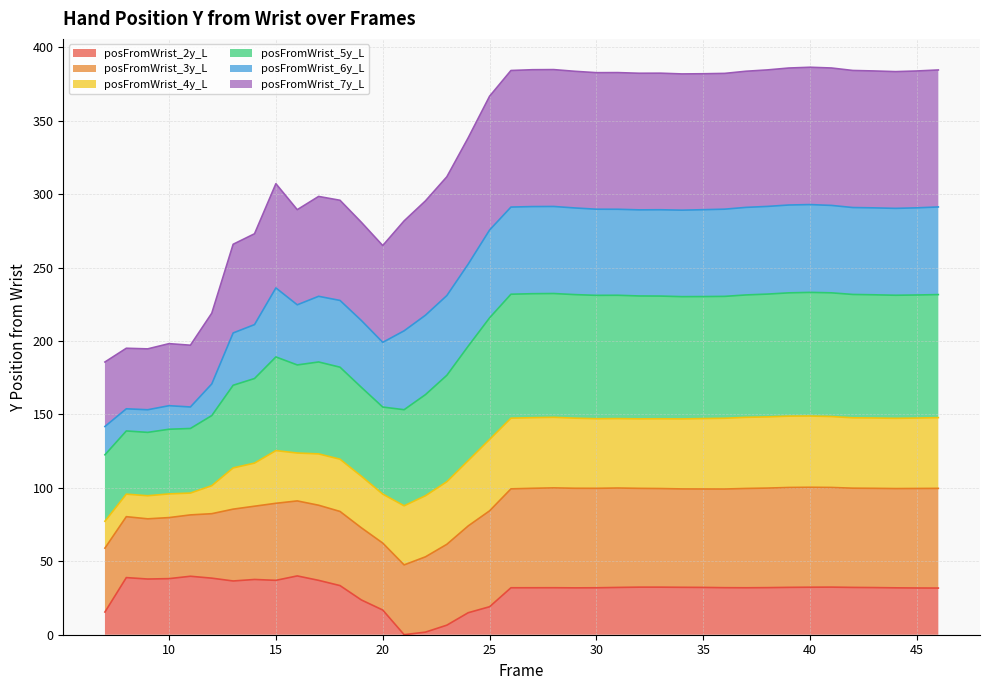

Is it true that posFromWrist_7y_L equals 519.7 at 36?

False